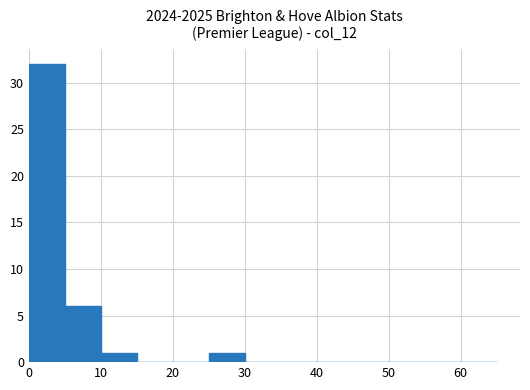

What is the greatest value displayed?

32